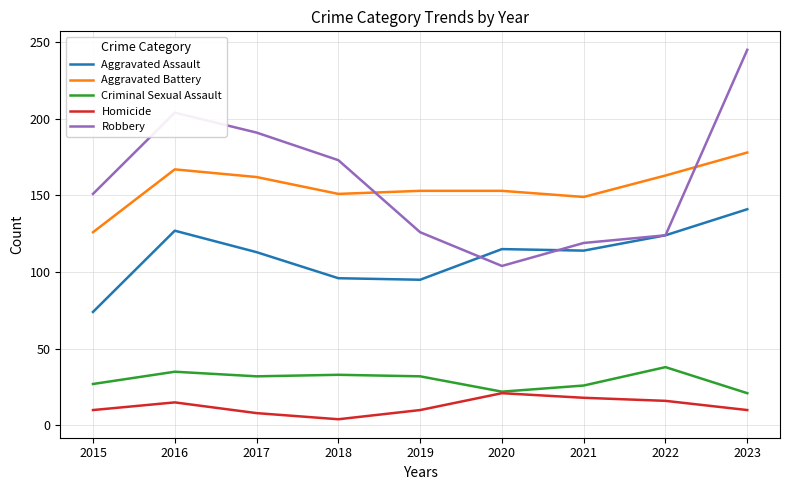

What is the sum of all Aggravated Assault values?

999